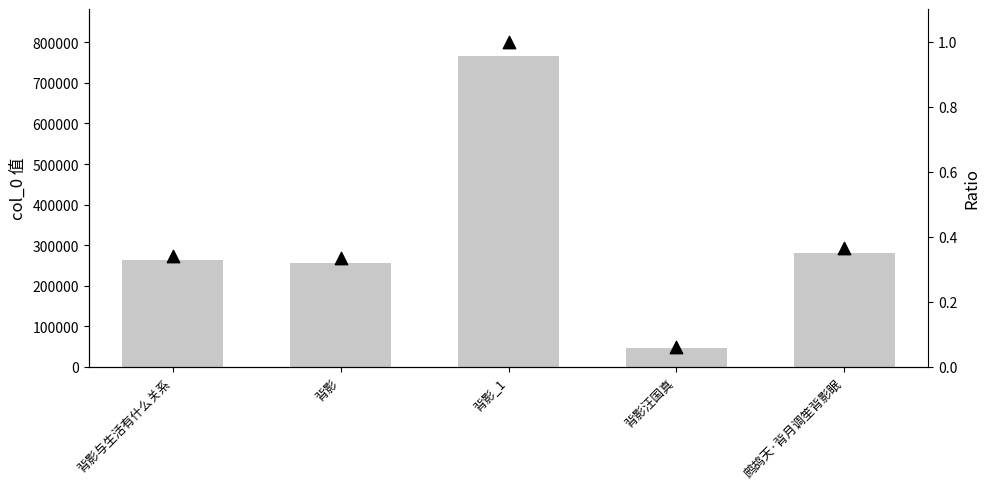

What are all the series names shown in the legend?

col_0, Ratio